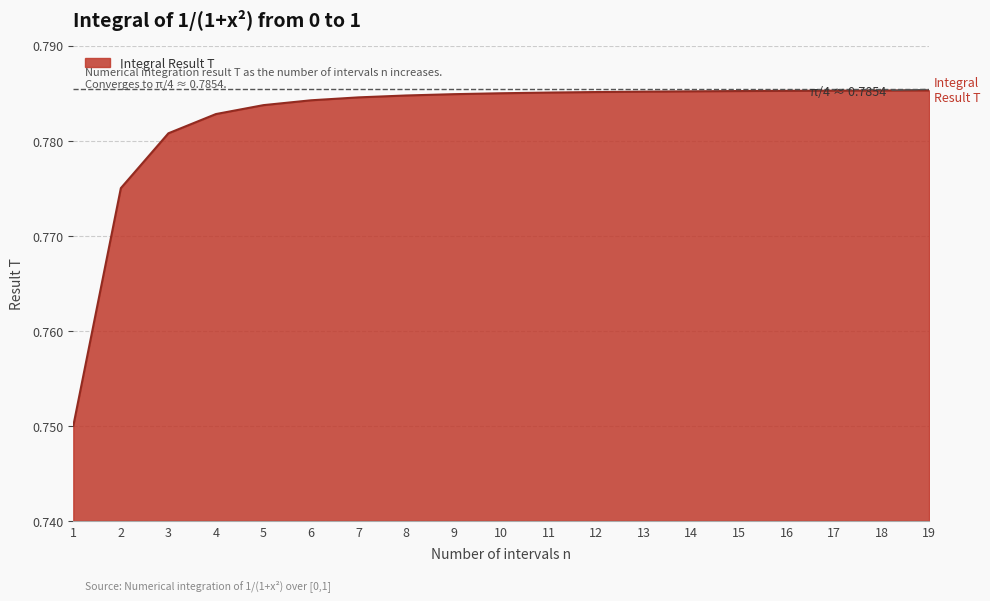

Is it true that the value at 3 is 0.4?

False